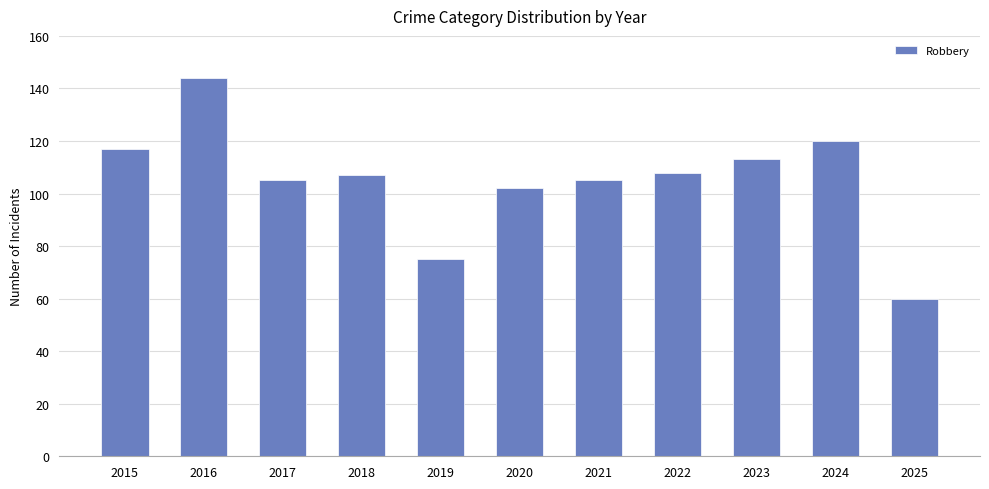

What is the difference between the second highest and minimum values?

60